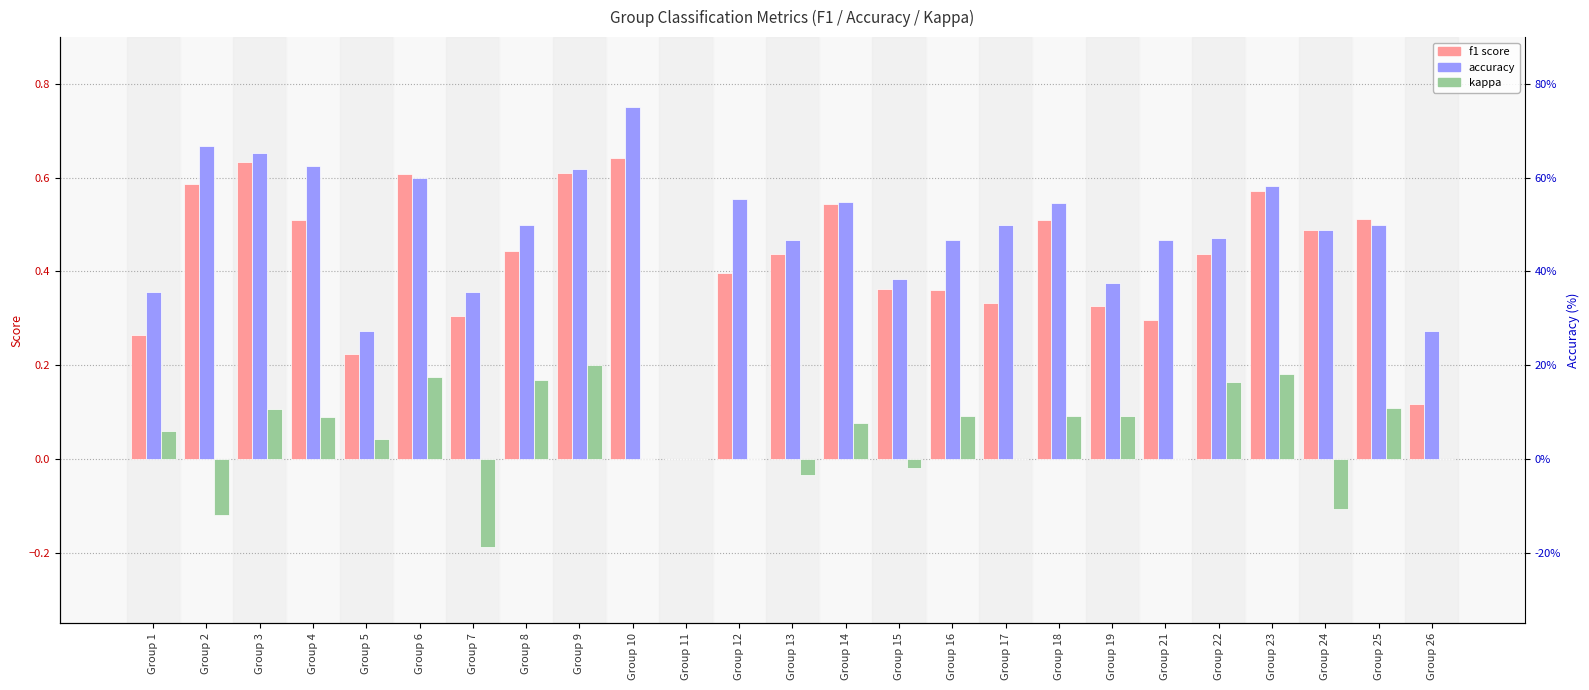

Reading left to right, what are all the values shown in this chart?

f1: 0.3	0.6	0.6	0.5	0.2	0.6	0.3	0.4	0.6	0.6	0.0	0.4	0.4	0.5	0.4	0.4	0.3	0.5	0.3	0.3	0.4	0.6	0.5	0.5	0.1
accuracy: 0.4	0.7	0.7	0.6	0.3	0.6	0.4	0.5	0.6	0.8	0.0	0.6	0.5	0.5	0.4	0.5	0.5	0.5	0.4	0.5	0.5	0.6	0.5	0.5	0.3
kappa: 0.1	-0.1	0.1	0.1	0.0	0.2	-0.2	0.2	0.2	0.0	0.0	0.0	-0.0	0.1	-0.0	0.1	0.0	0.1	0.1	0.0	0.2	0.2	-0.1	0.1	0.0